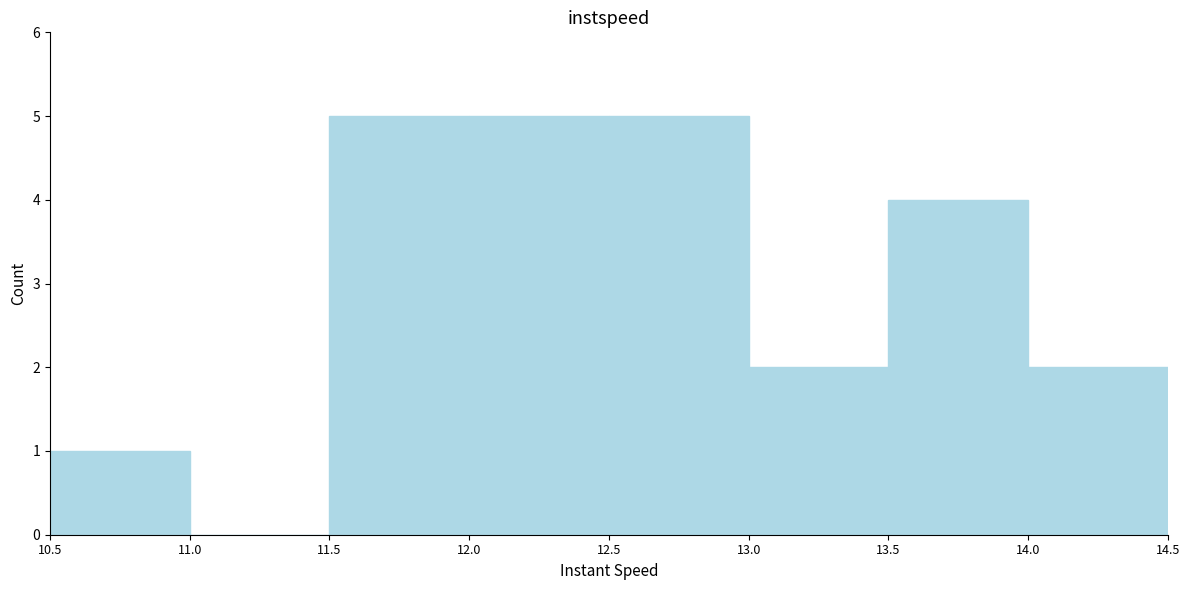

What is the height of the bar covering 11.5 to 12.0 on the x-axis? The values are not printed on the chart, so give them approximately, as read against the axis.

5